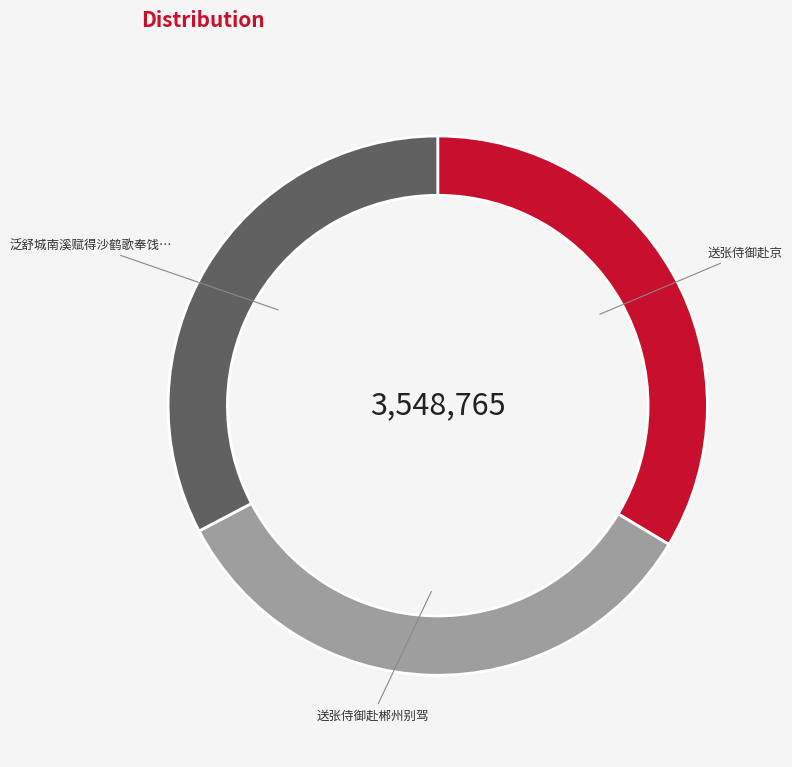

Does any single category account for the majority?

No